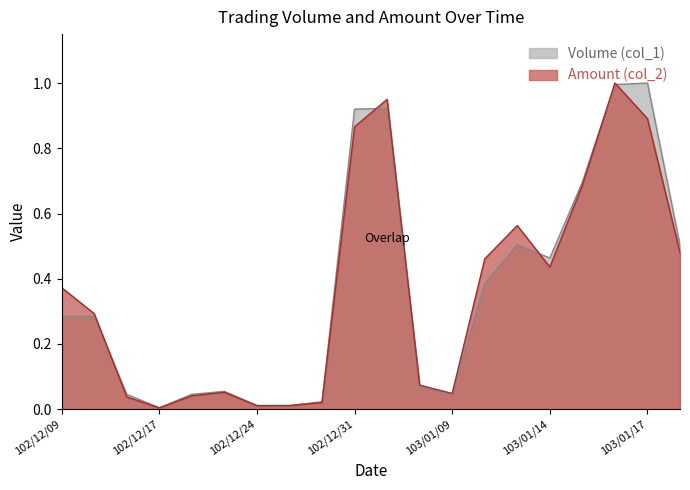

What is the total value across all series at 102/12/18?

0.1